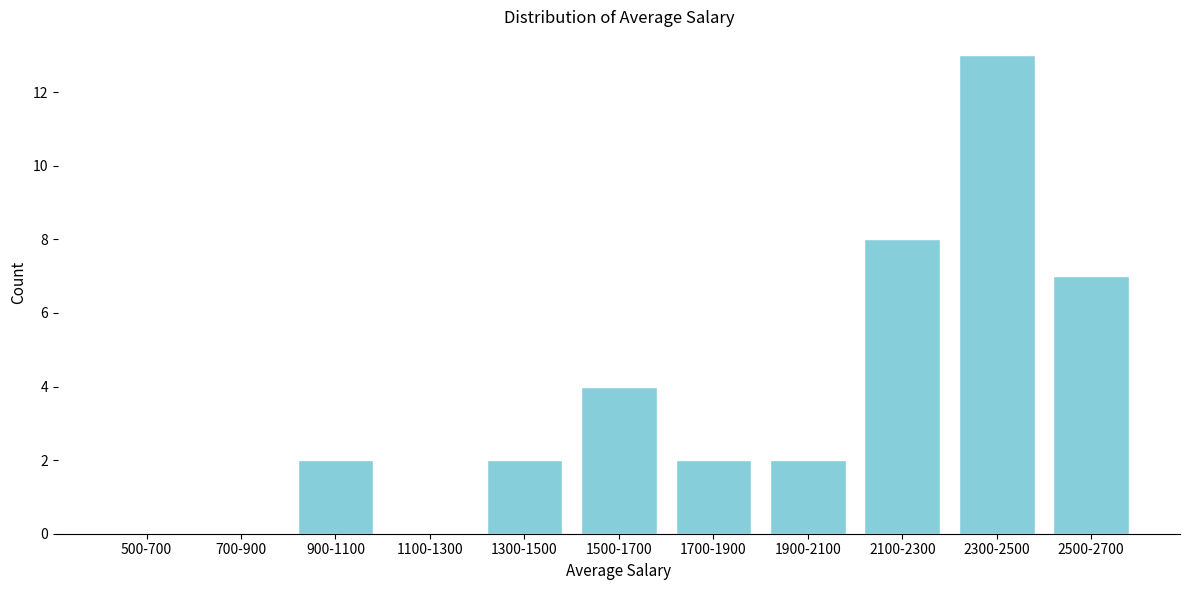

Reading left to right, what are all the values shown in this chart?

500-700=0	700-900=0	900-1100=2	1100-1300=0	1300-1500=2	1500-1700=4	1700-1900=2	1900-2100=2	2100-2300=8	2300-2500=13	2500-2700=7